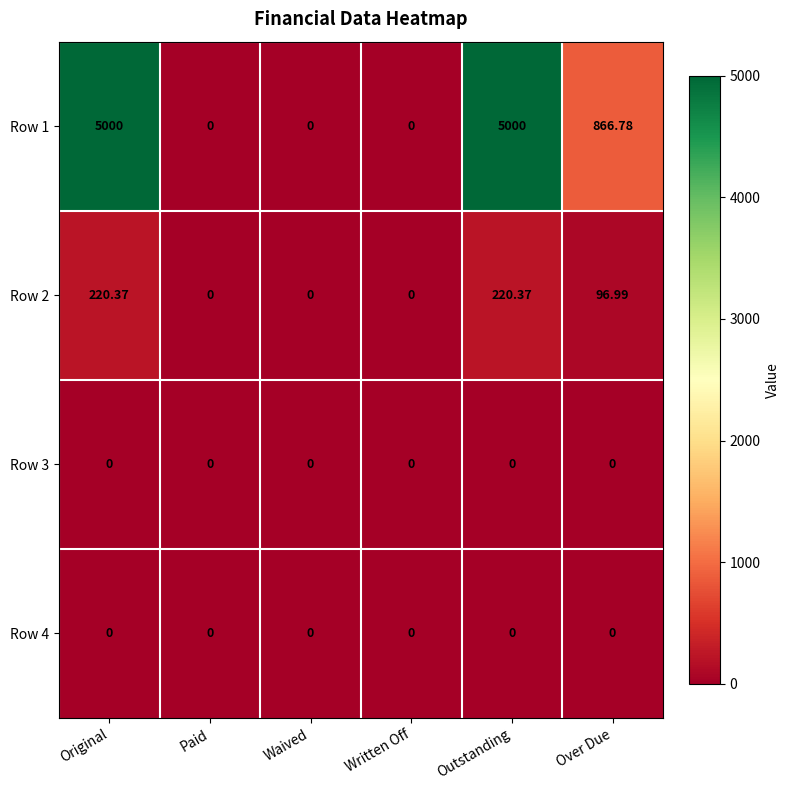

Where is Row 1 nearest to the value 2500?

Over Due